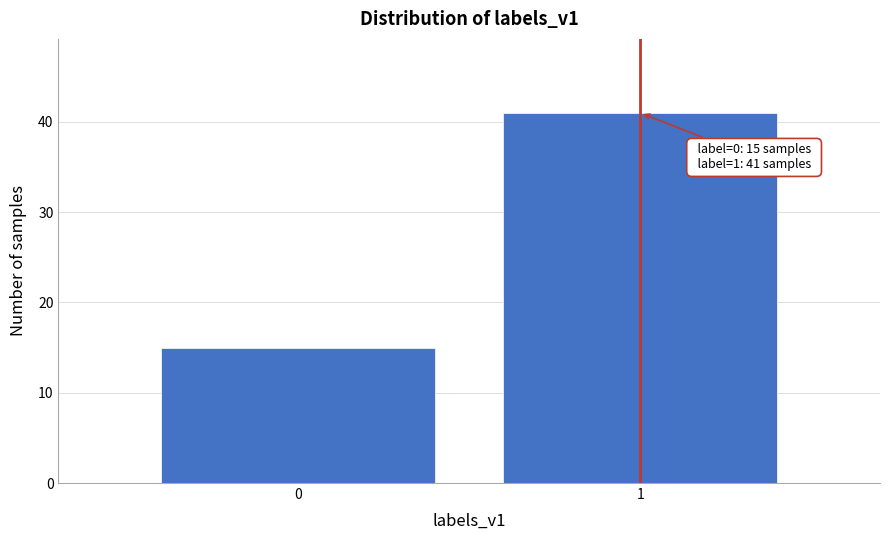

Reading left to right, what are all the values shown in this chart?

15	41